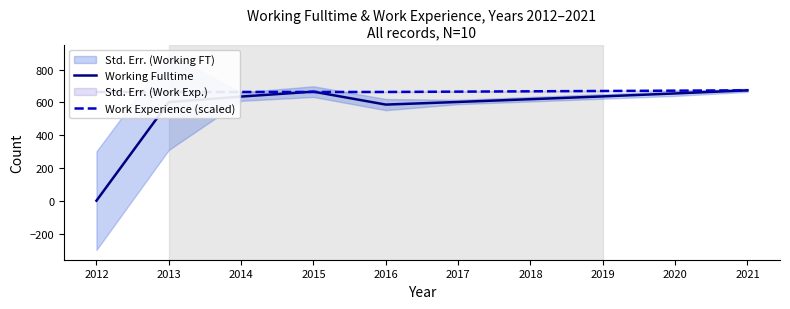

How many lines are shown in the chart?

2